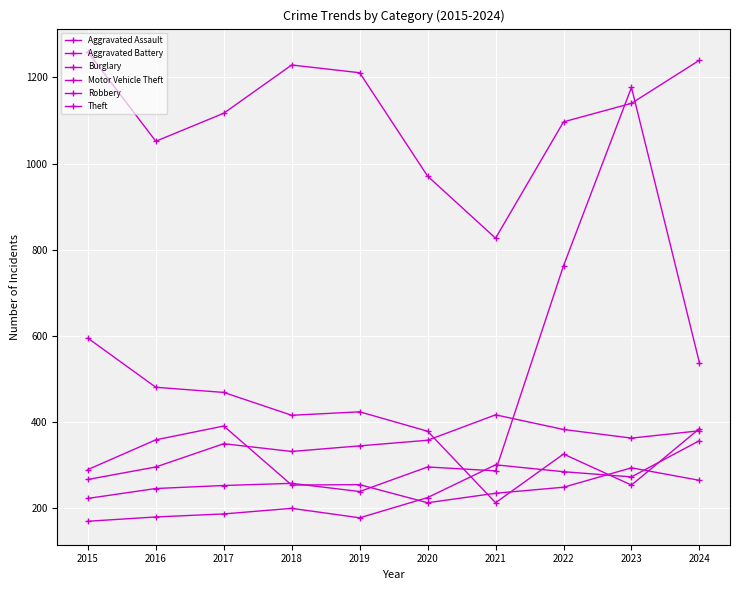

Reading left to right, list all the values displayed in this chart.

Aggravated Assault: 2015=170	2016=180	2017=187	2018=200	2019=178	2020=225	2021=301	2022=285	2023=273	2024=357
Aggravated Battery: 2015=267	2016=296	2017=350	2018=332	2019=345	2020=358	2021=417	2022=383	2023=363	2024=380
Burglary: 2015=595	2016=481	2017=469	2018=416	2019=424	2020=379	2021=213	2022=326	2023=254	2024=385
Motor Vehicle Theft: 2015=223	2016=246	2017=253	2018=258	2019=239	2020=296	2021=287	2022=763	2023=1177	2024=538
Robbery: 2015=290	2016=359	2017=391	2018=254	2019=255	2020=213	2021=235	2022=249	2023=294	2024=265
Theft: 2015=1259	2016=1052	2017=1117	2018=1229	2019=1211	2020=971	2021=827	2022=1097	2023=1140	2024=1240